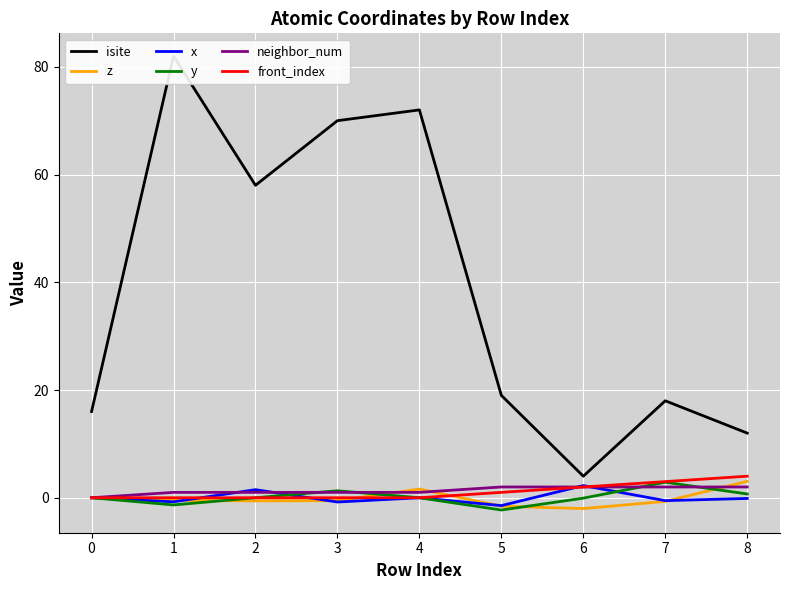

At which category is the sum across all series the highest?

1